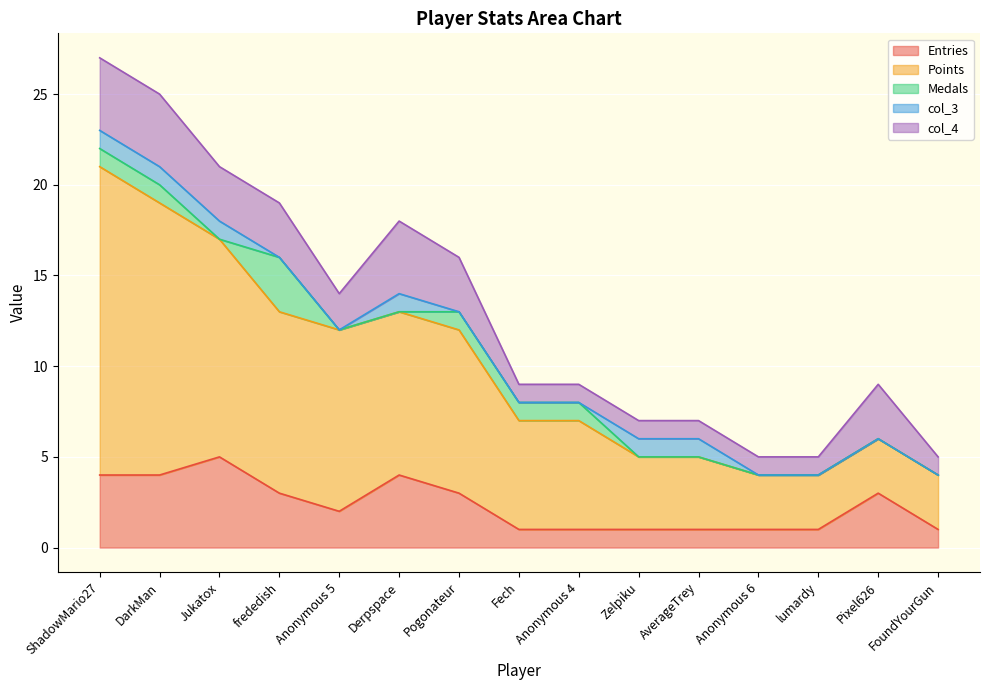

True or false: Entries has more than 0 interior local peaks.

True